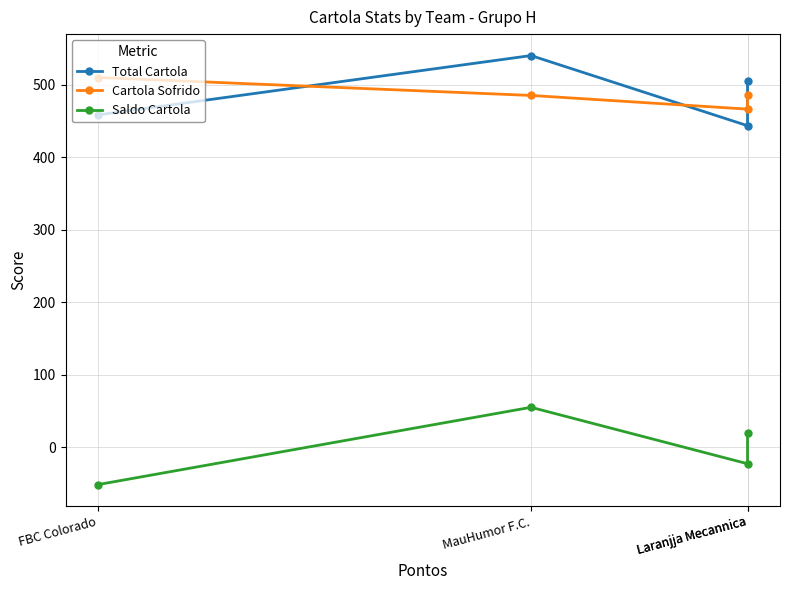

What is the difference between the highest and lowest values at MauHumor F.C.?

485.1